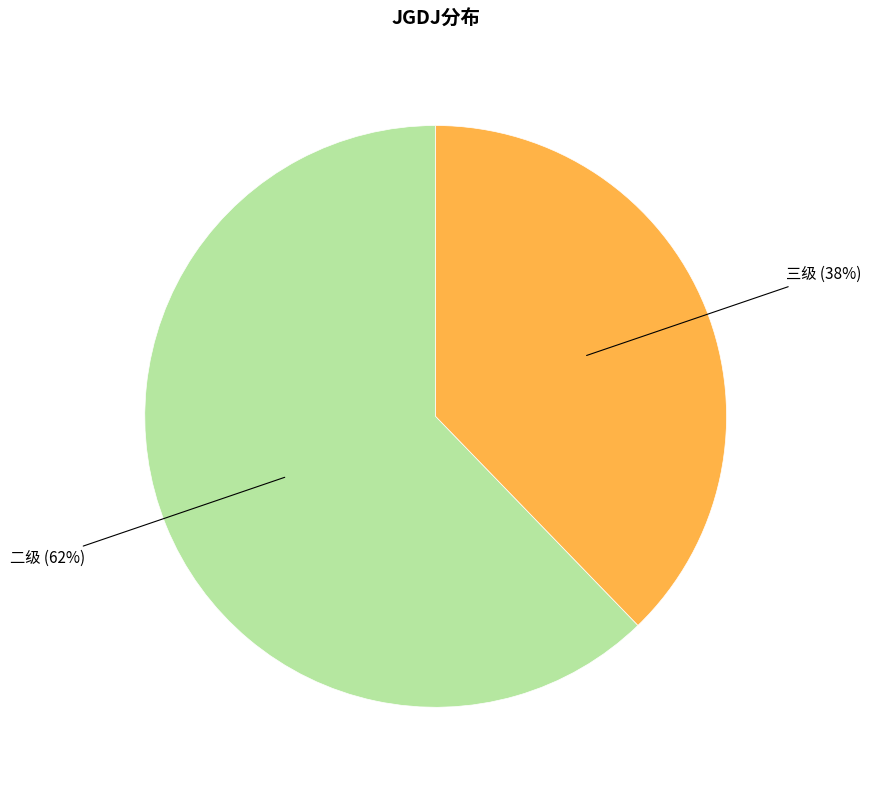

Is there any slice that represents more than half of the pie?

Yes